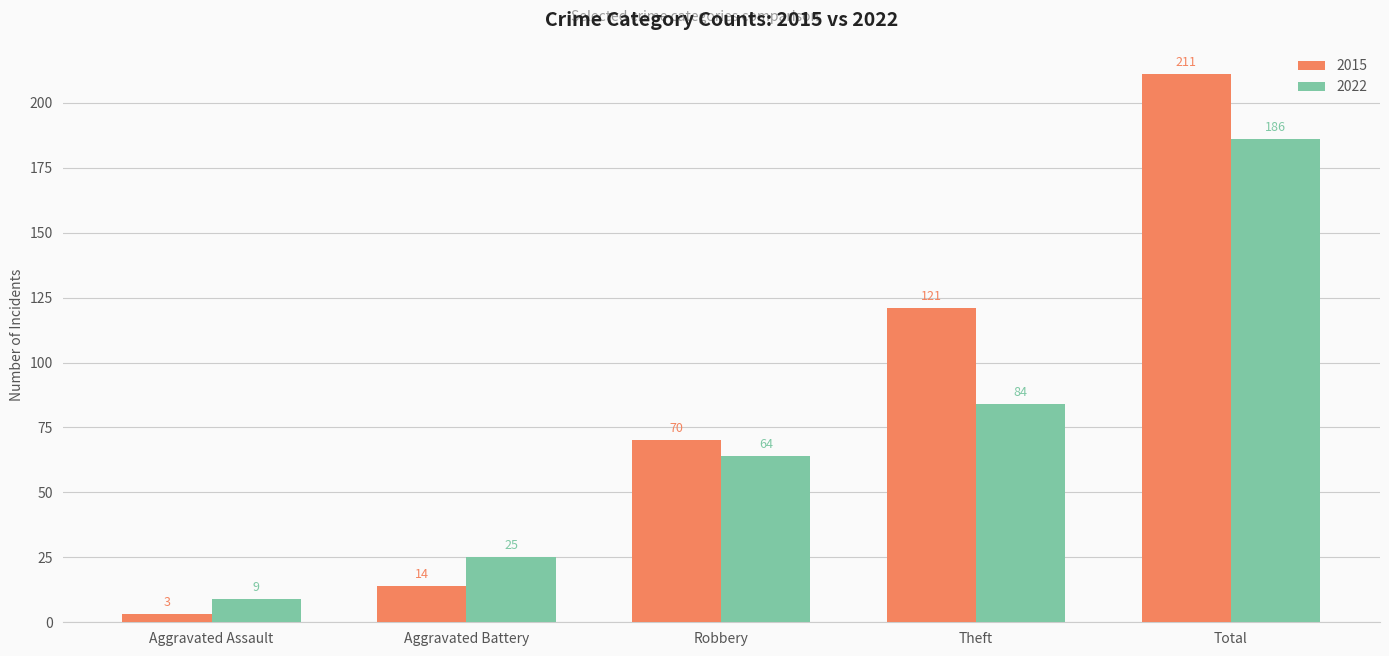

Are the bars grouped side by side (vs. stacked)?

Yes